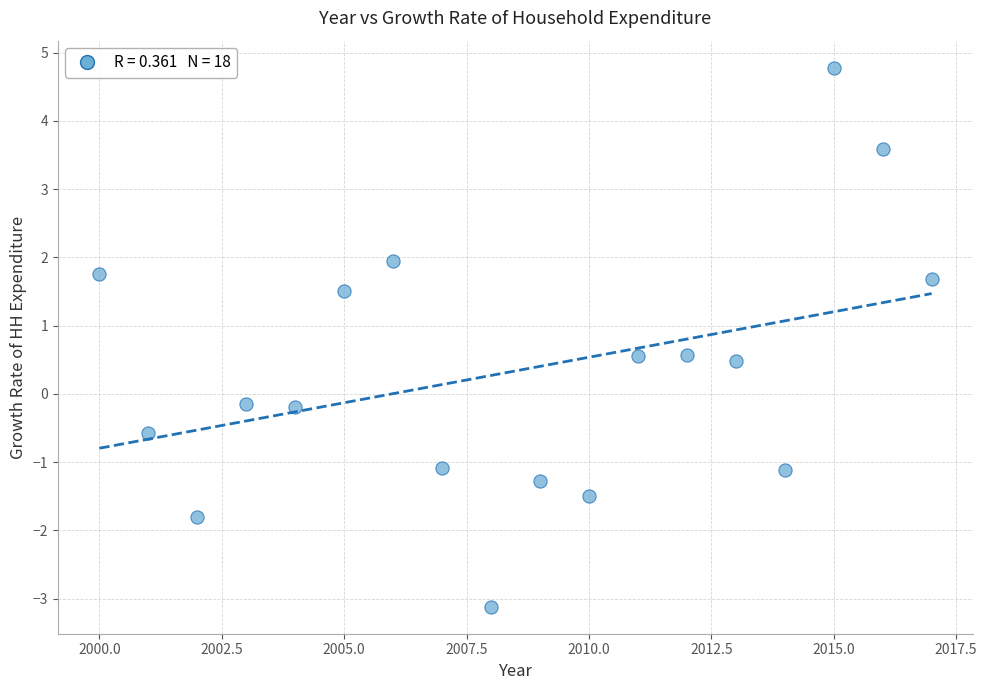

What is the range of Y values (max minus min)?

7.9